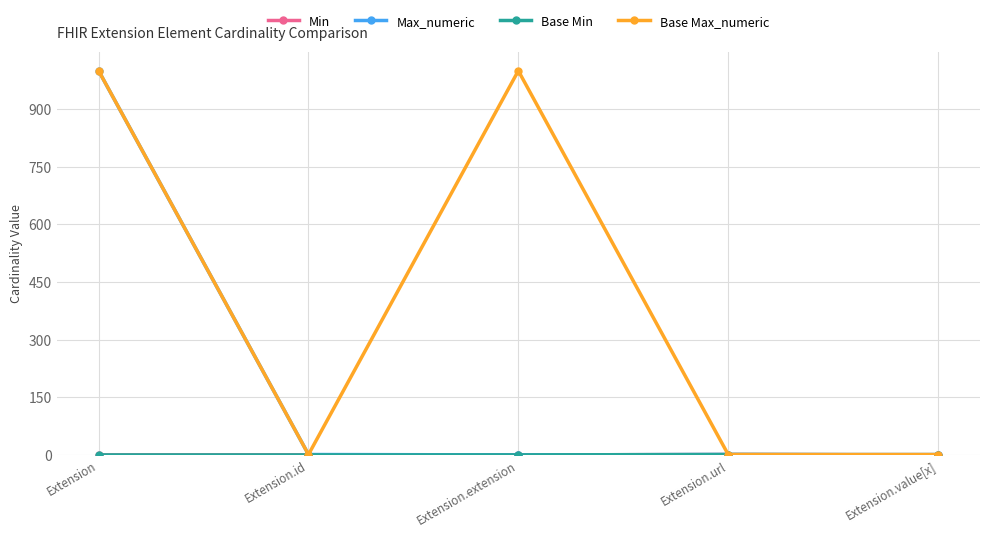

Is this an area chart (filled region under the line)?

No